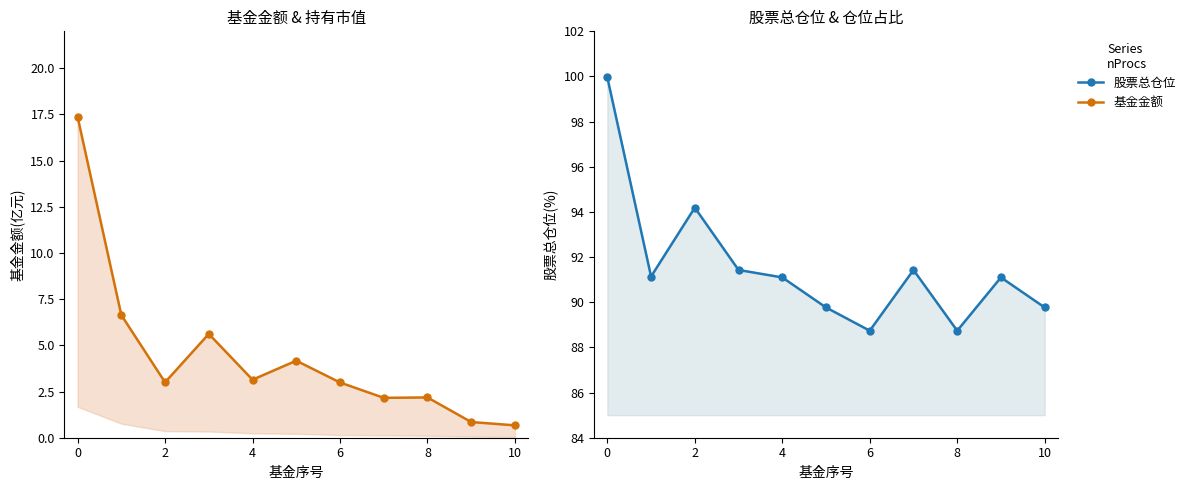

Reading left to right, transcribe all the data shown in this chart.

基金金额: 17.4	6.6	3.0	5.6	3.1	4.2	3.0	2.2	2.2	0.8	0.7
股票总仓位: 100.0	91.1	94.2	91.4	91.1	89.8	88.7	91.4	88.7	91.1	89.8